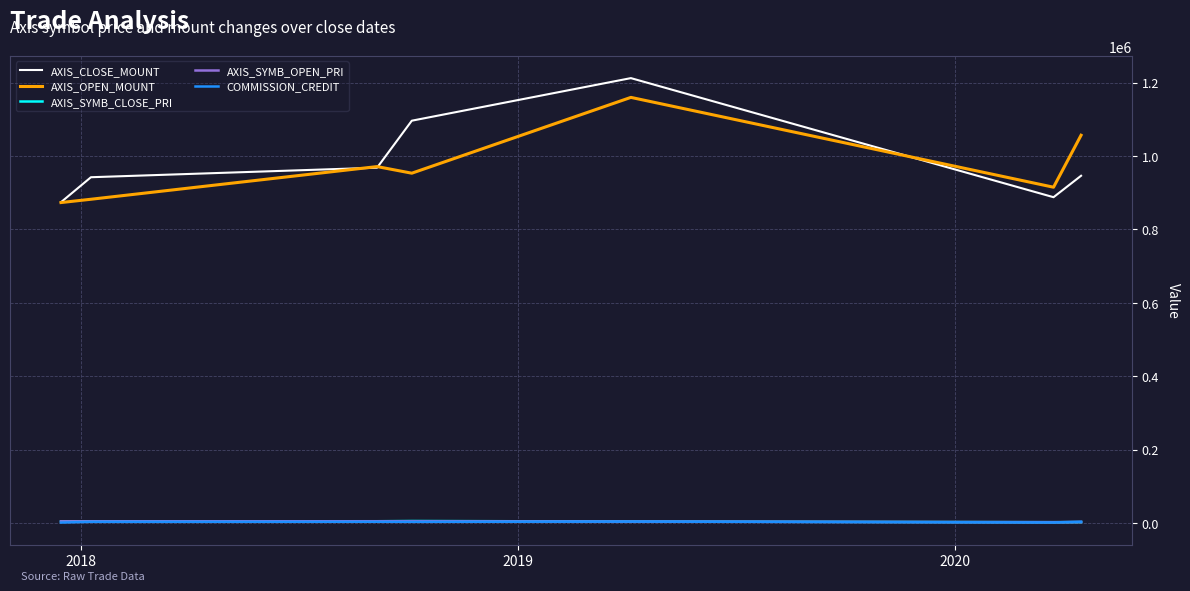

Does the chart have visible grid lines?

Yes